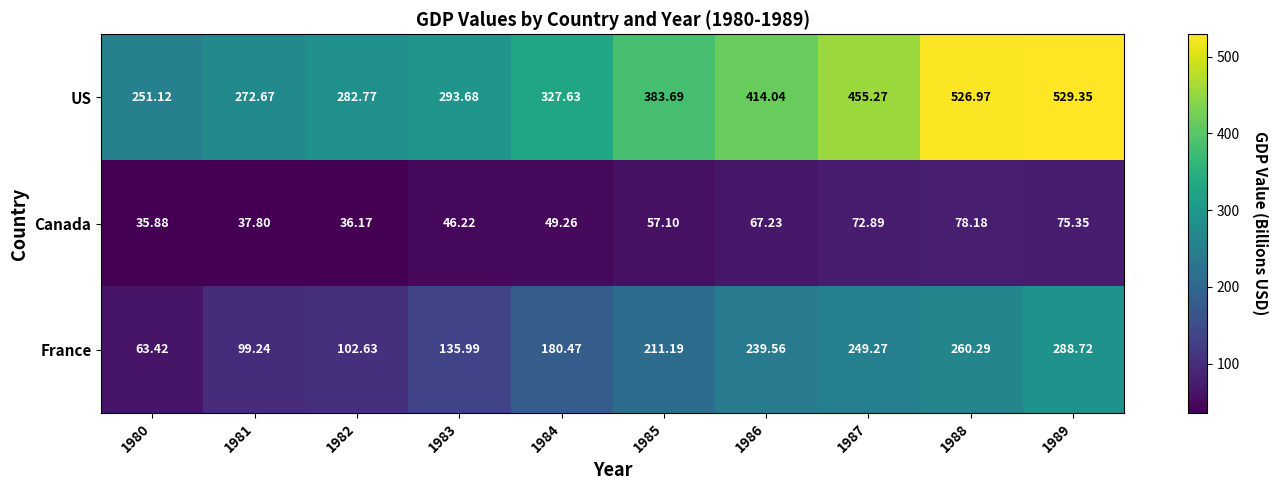

Which series changed the most between 1981 and 1987?

US